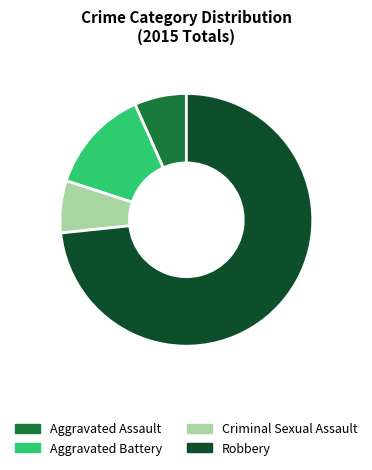

How many slices are in this pie chart?

4